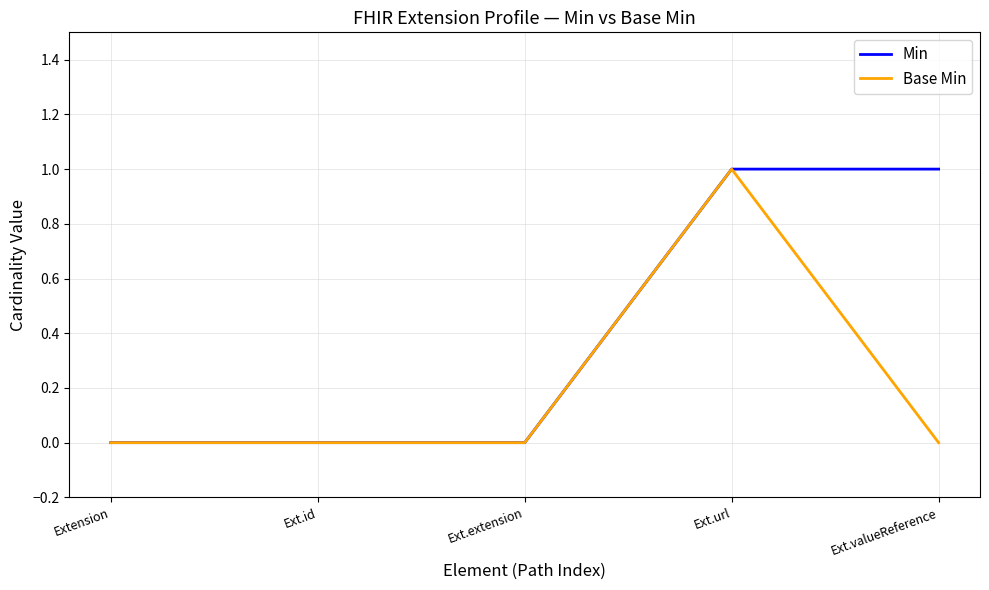

The Base Min series shows -1 at Ext.valueReference. True or false?

False